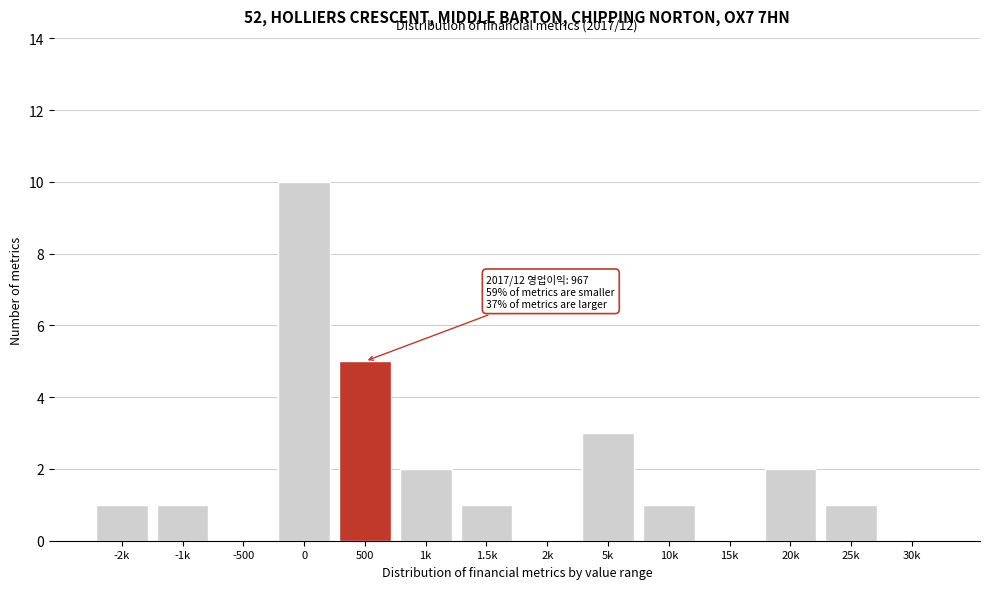

Reading right to left, transcribe all the data shown in this chart.

30k=0	25k=1	20k=2	15k=0	10k=1	5k=3	2k=0	1.5k=1	1k=2	500=5	0=10	-500=0	-1k=1	-2k=1